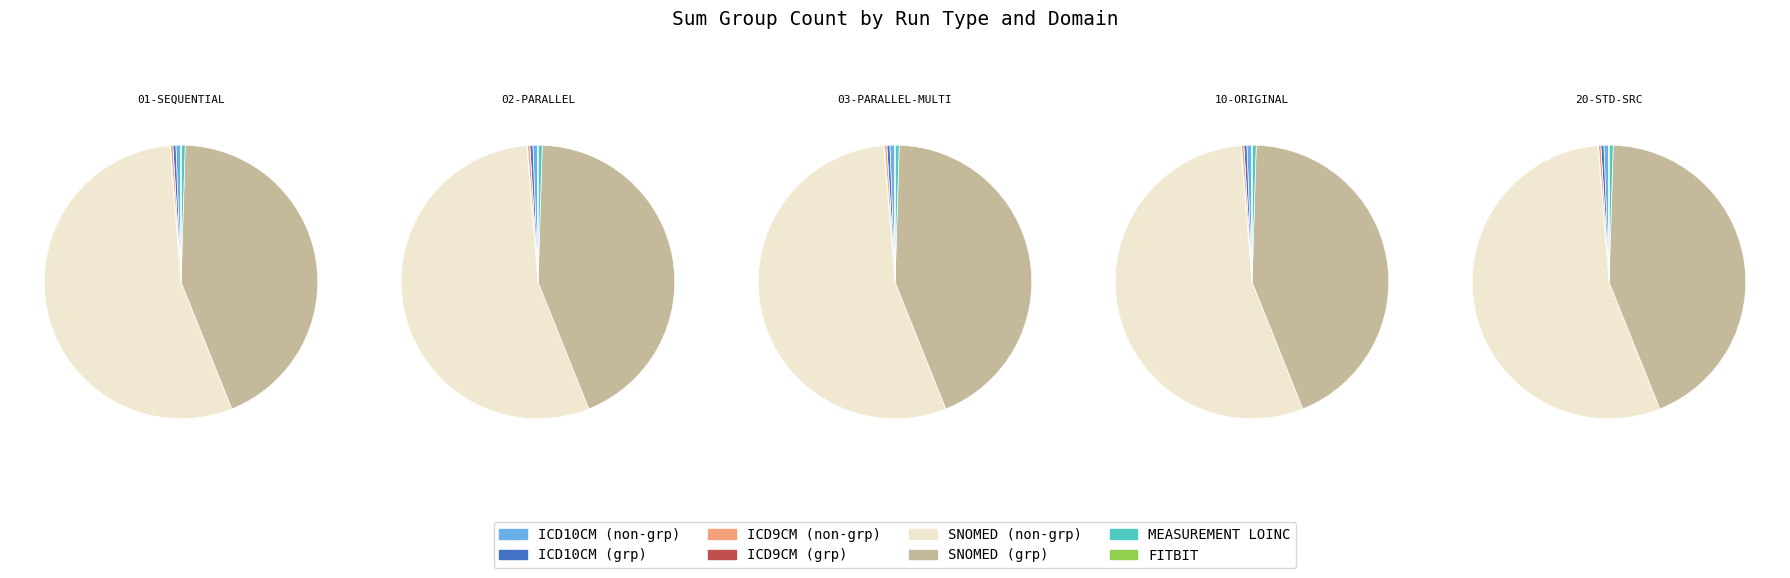

True or false: 01-sequential accounts for 20% of the total.

True